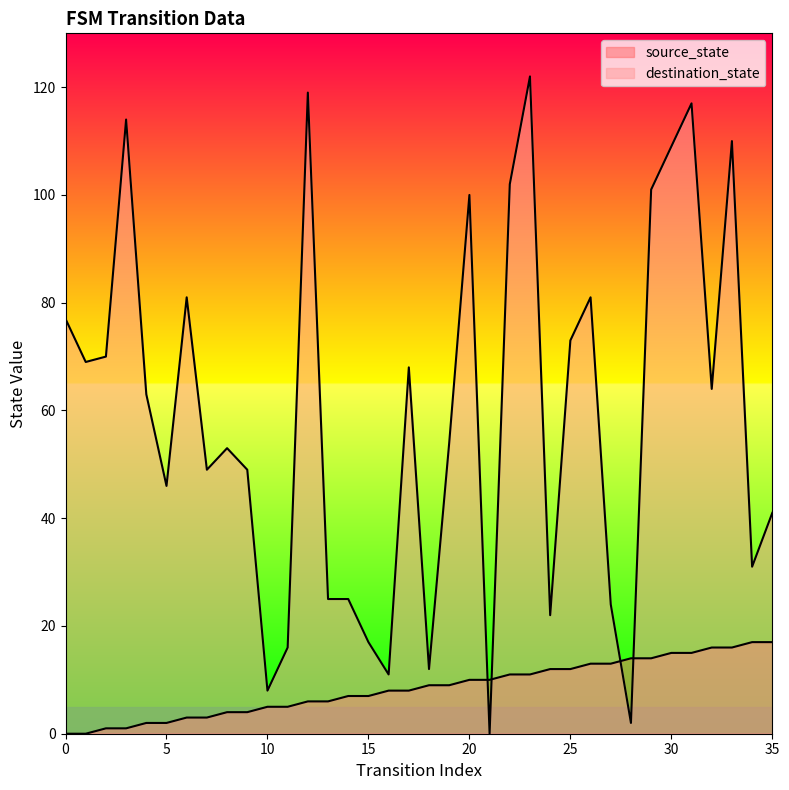

List the series in order of their peak value, lowest first.

source_state, destination_state